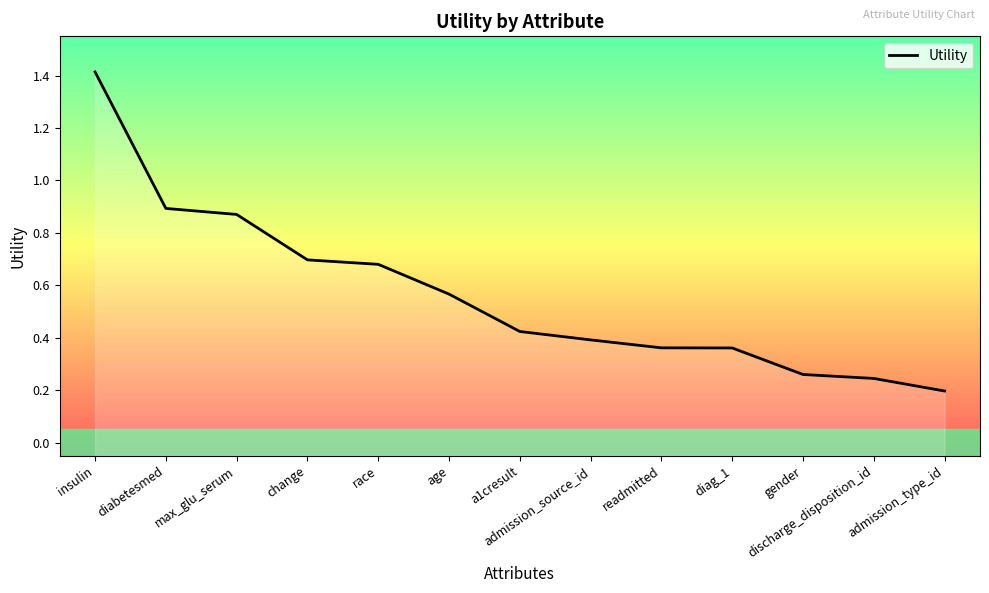

What is the change in value from insulin to max_glu_serum?

-0.5